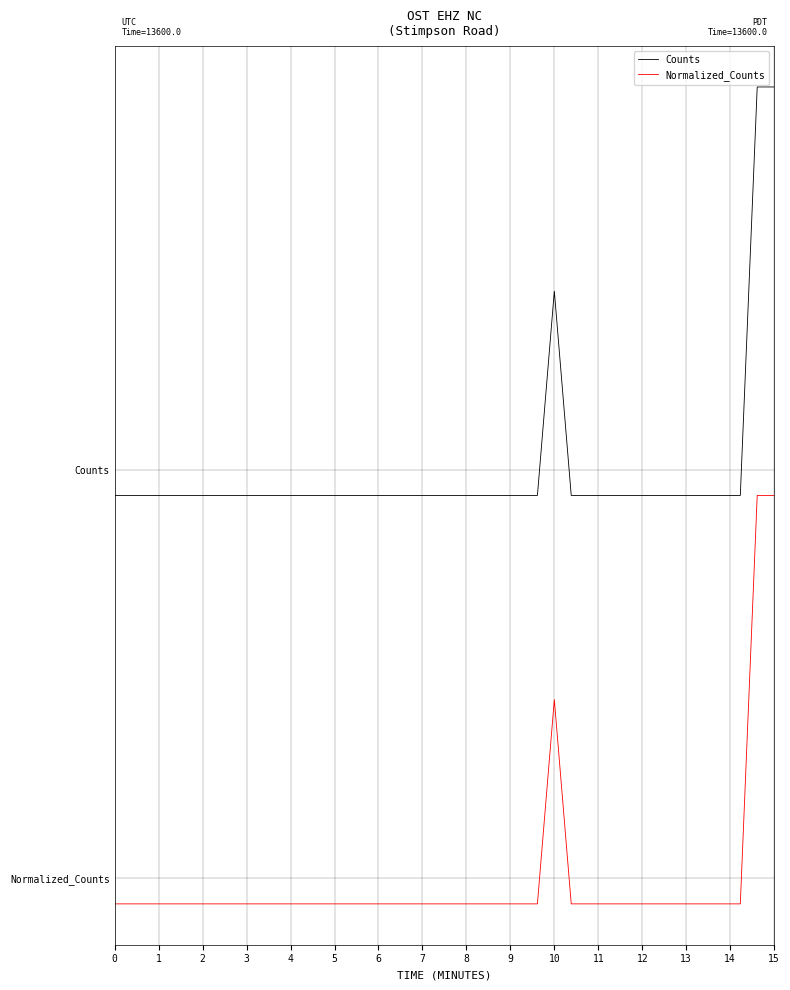

Does the chart have visible grid lines?

Yes